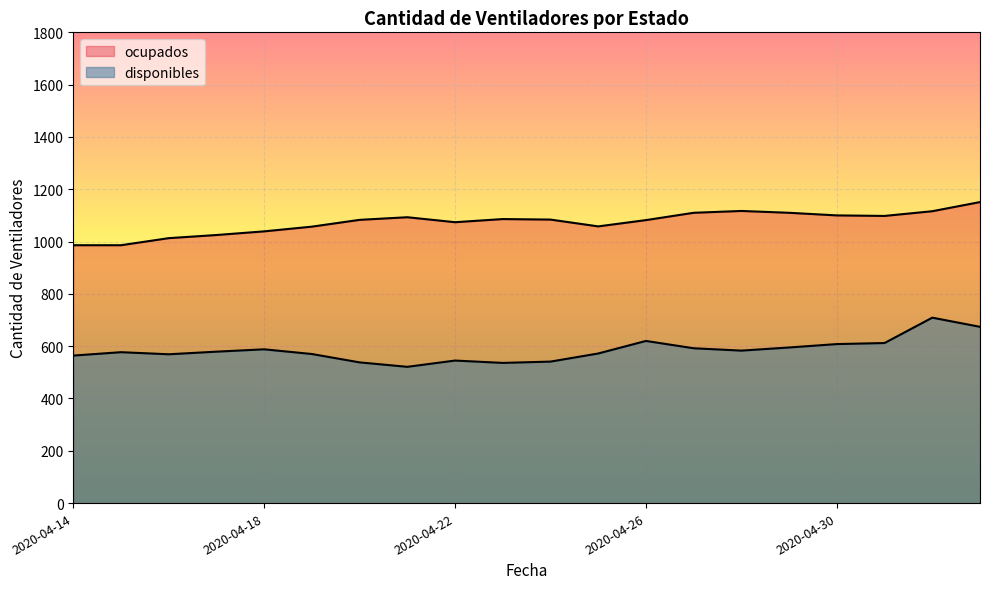

At which category does ocupados reach its first local peak?

2020-04-21